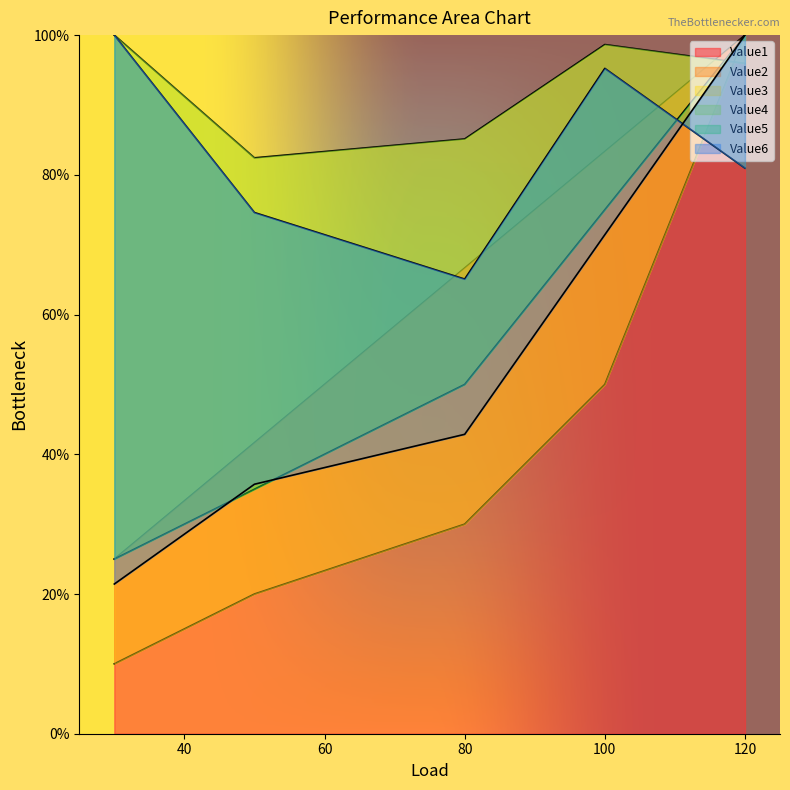

The Value4 series shows 111.1 at 100. True or false?

False